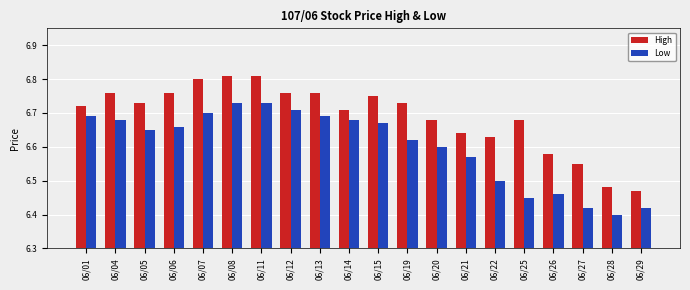

Is the value of High at 06/22 greater than the value of Low at 06/07?

No